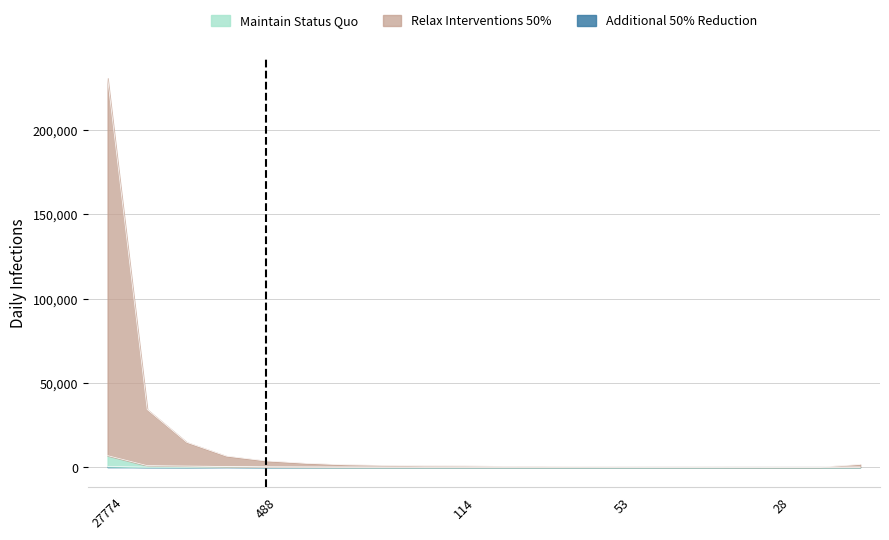

Reading left to right, transcribe all the data shown in this chart.

Maintain Status Quo: 6862	935	686	401	200	117	67	42	39	38	23	19	20	8	8	6	10	4	3	40
Relax Interventions 50%: 230823	34203	14713	6540	3688	2289	1393	1049	766	699	515	506	281	249	189	194	149	124	128	1569
Additional 50% Reduction: 388	100	52	200	44	50	14	14	13	12	11	5	10	4	3	2	1	1	1	12